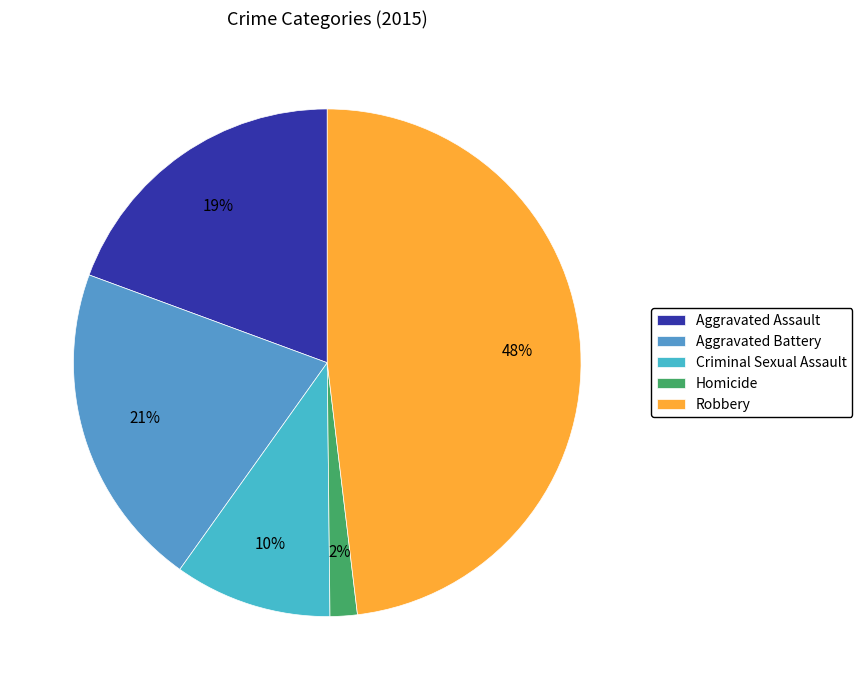

Count the number of slices in the pie.

5